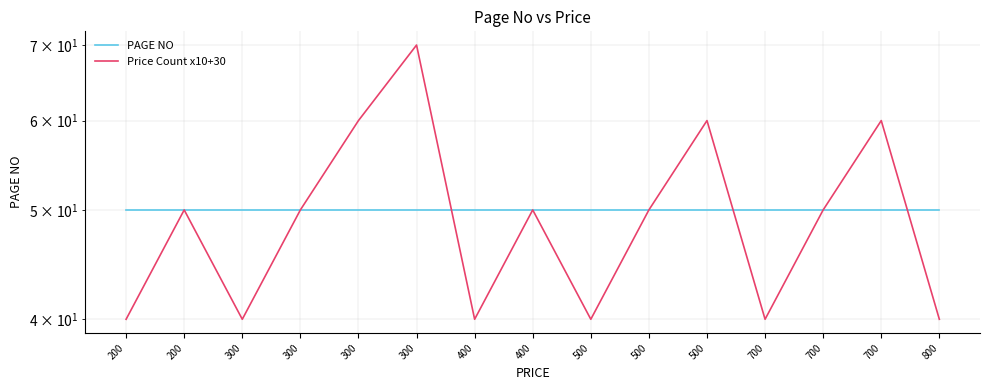

Which series has the largest total across all categories?

PAGE NO